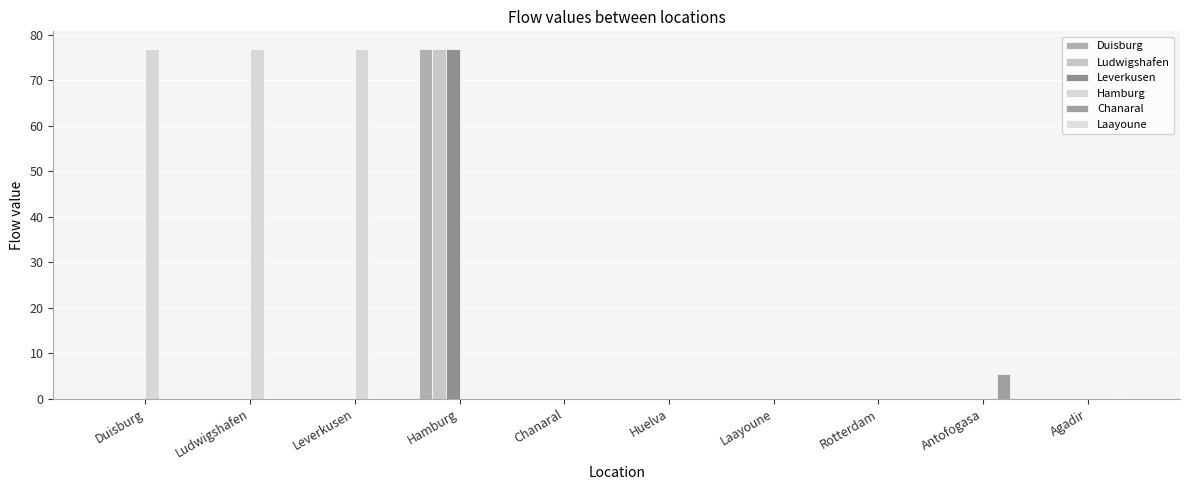

Are the bars grouped side by side (vs. stacked)?

Yes